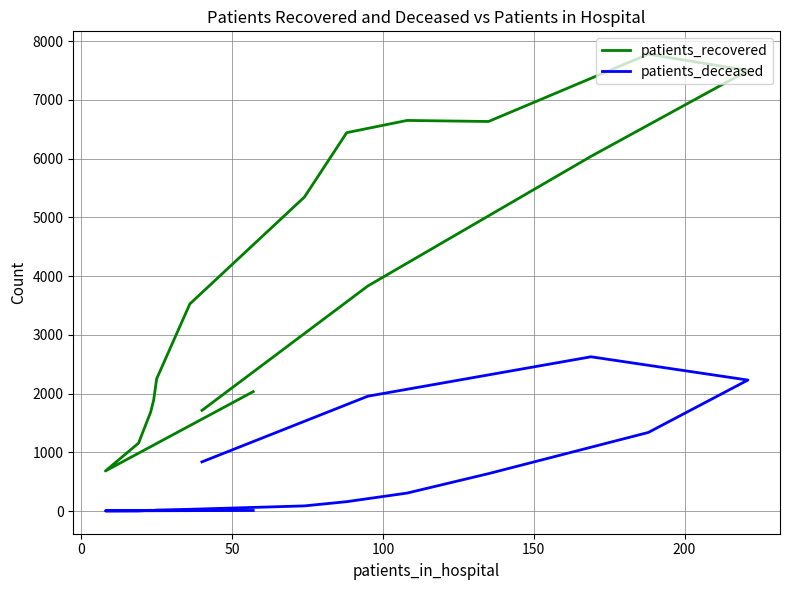

What are all the series names shown in the legend?

patients_recovered, patients_deceased